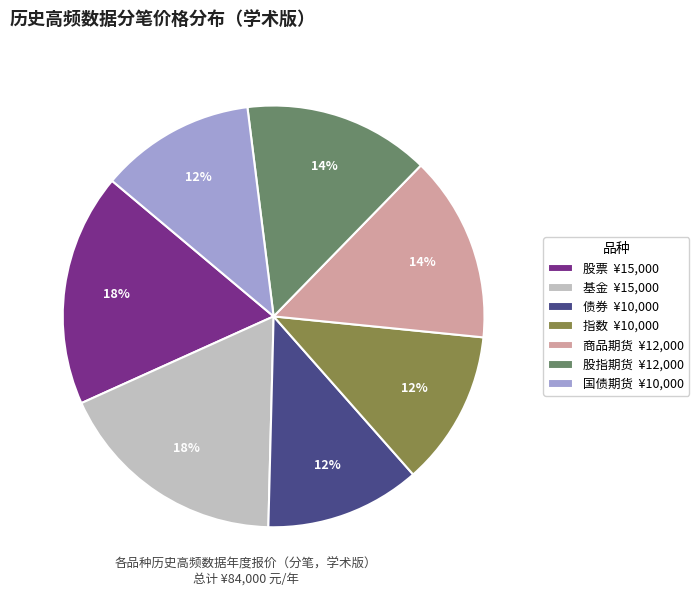

To the nearest percent, what percentage of the pie is 商品期货?

14%